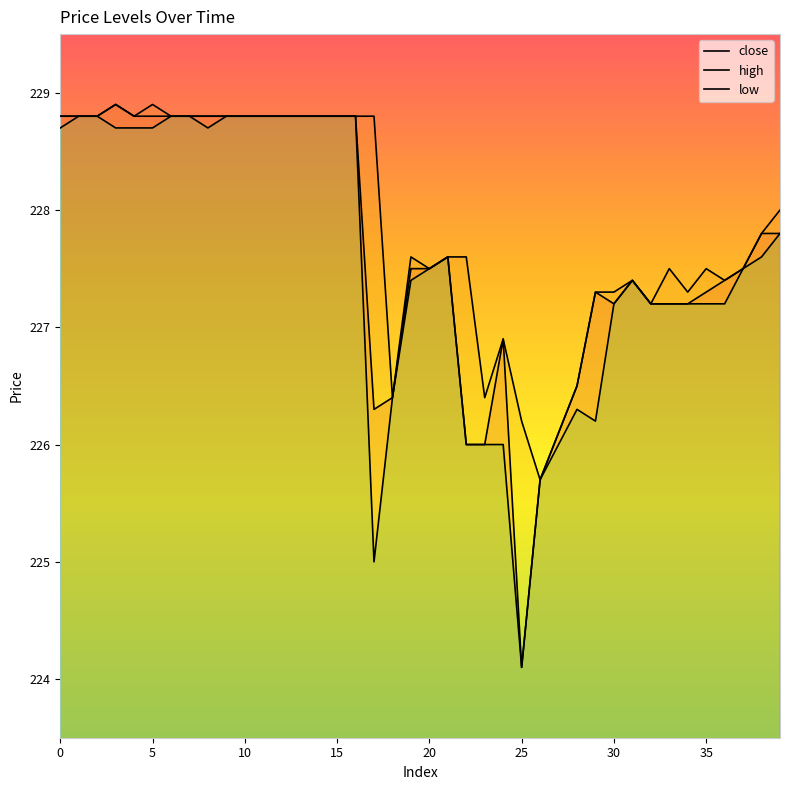

Rank the series by their maximum value, from highest to lowest.

close, high, low